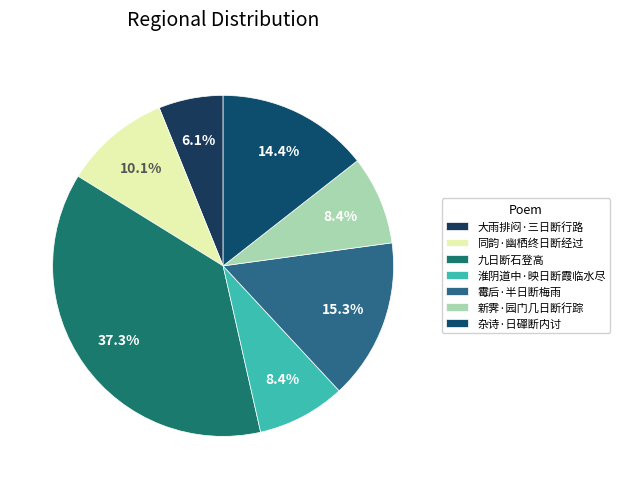

To the nearest percent, what portion does 杂诗·日磾断内讨 represent?

14%